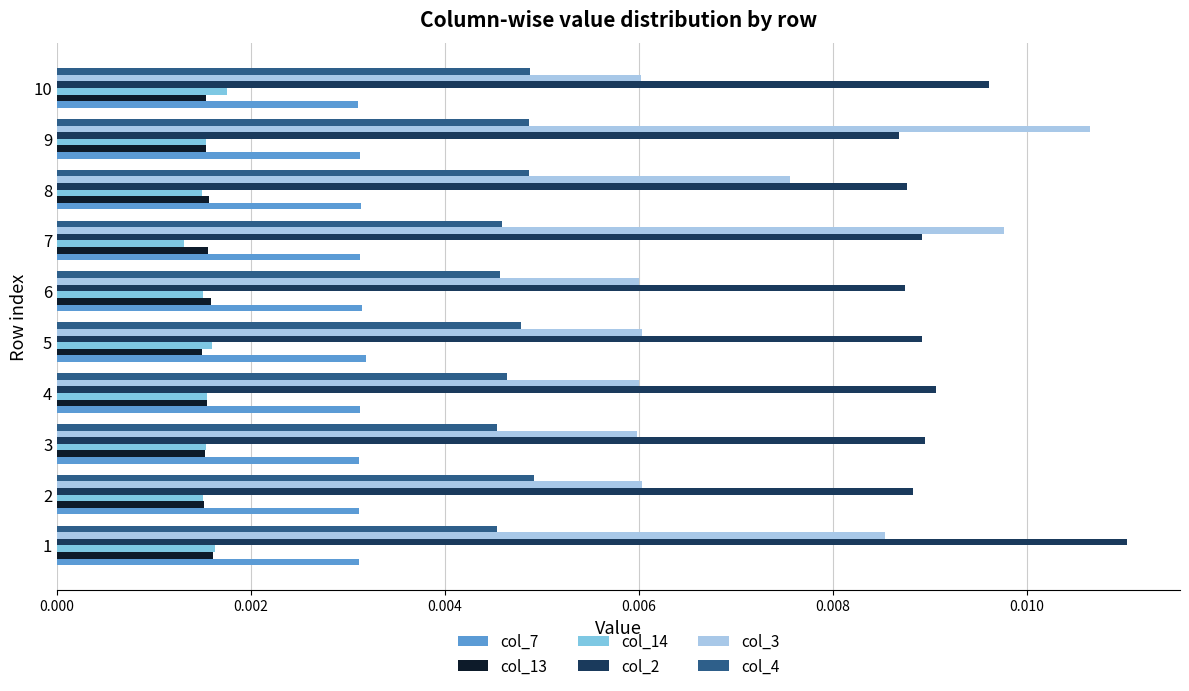

Which series has the widest spread of values?

col_3